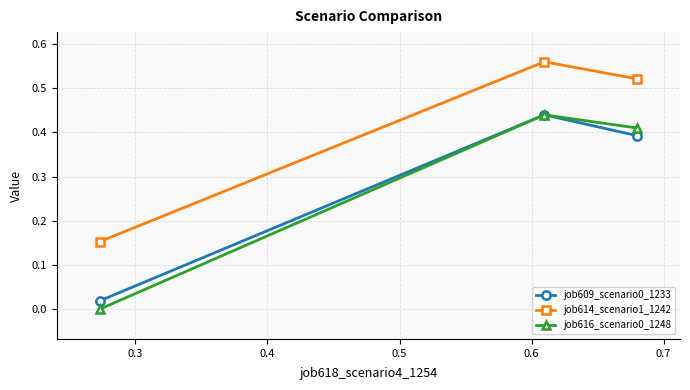

Which series has the largest total across all categories?

job614_scenario1_1242